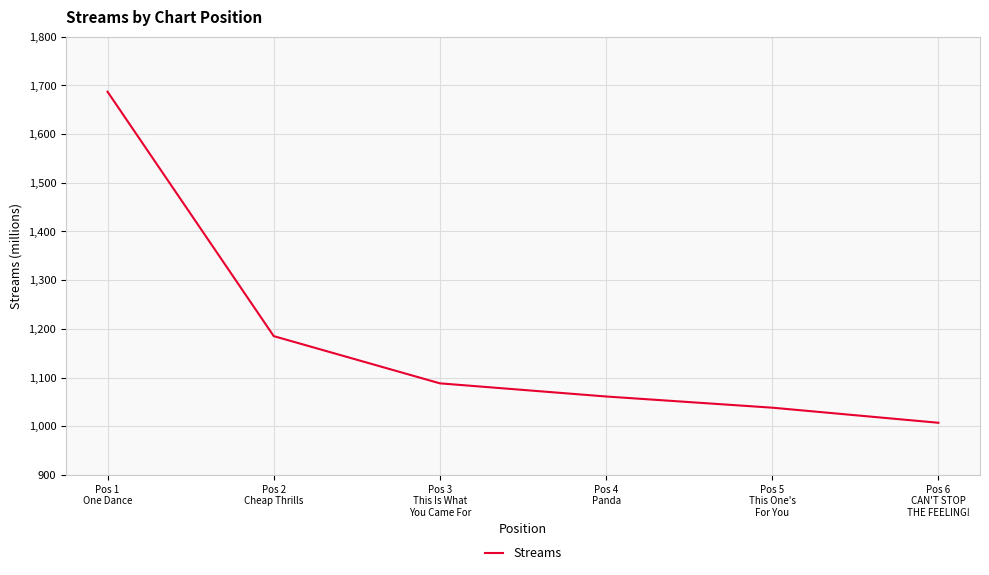

What is the minimum value shown in the chart?

1007